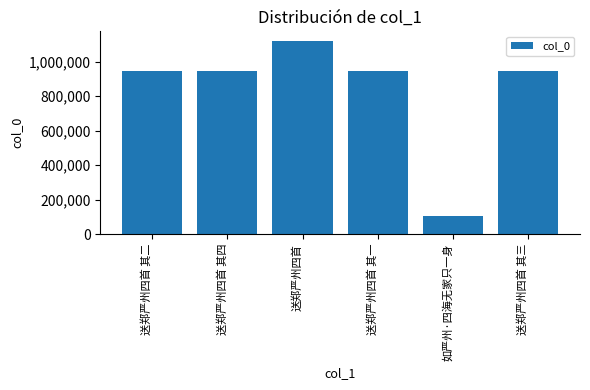

What is the value of the 5th bar from the left?

108186